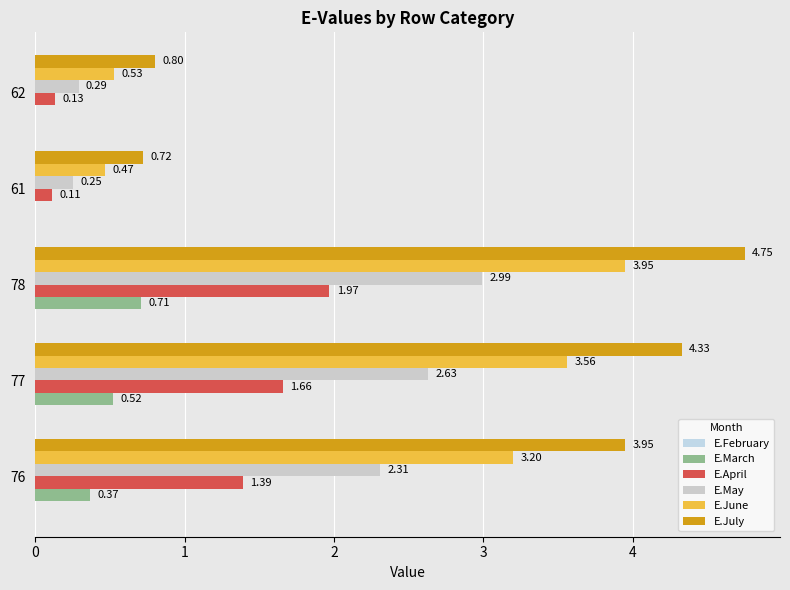

How many series are shown in this chart?

5